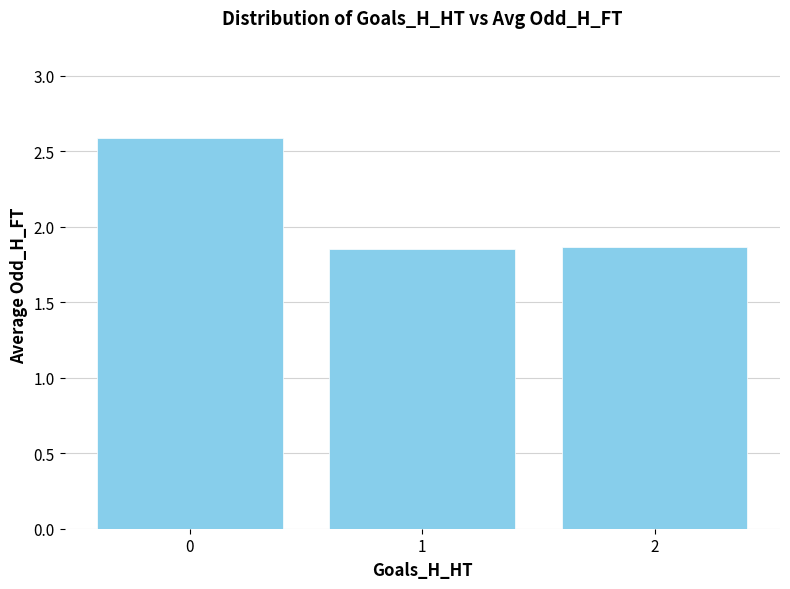

What is the ratio of the value at 0 to the value at 2?

1.4